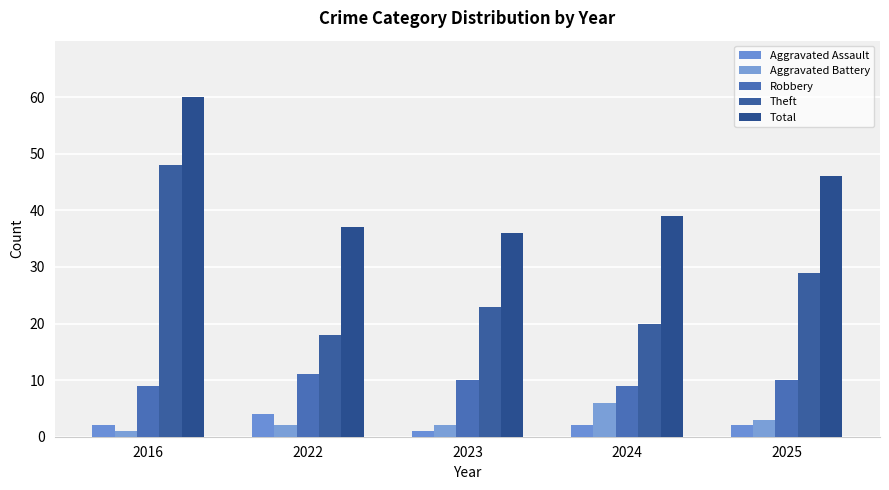

What is the value of the Theft bar at the 5th from the left?

29